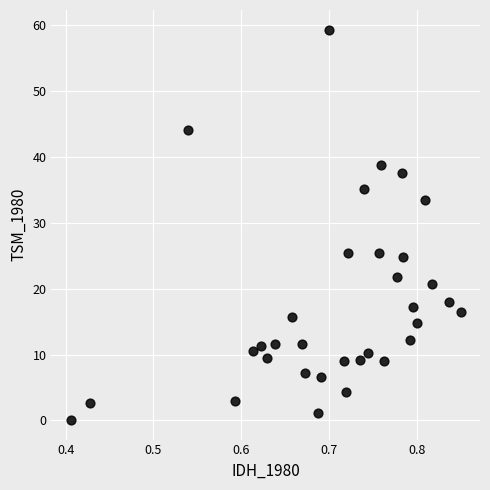

What is the range of Y values (max minus min)?

59.3